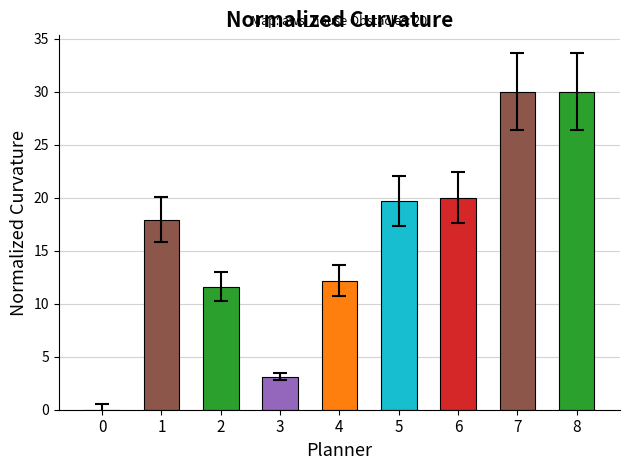

True or false: the data shows 12.2 at 4.

True